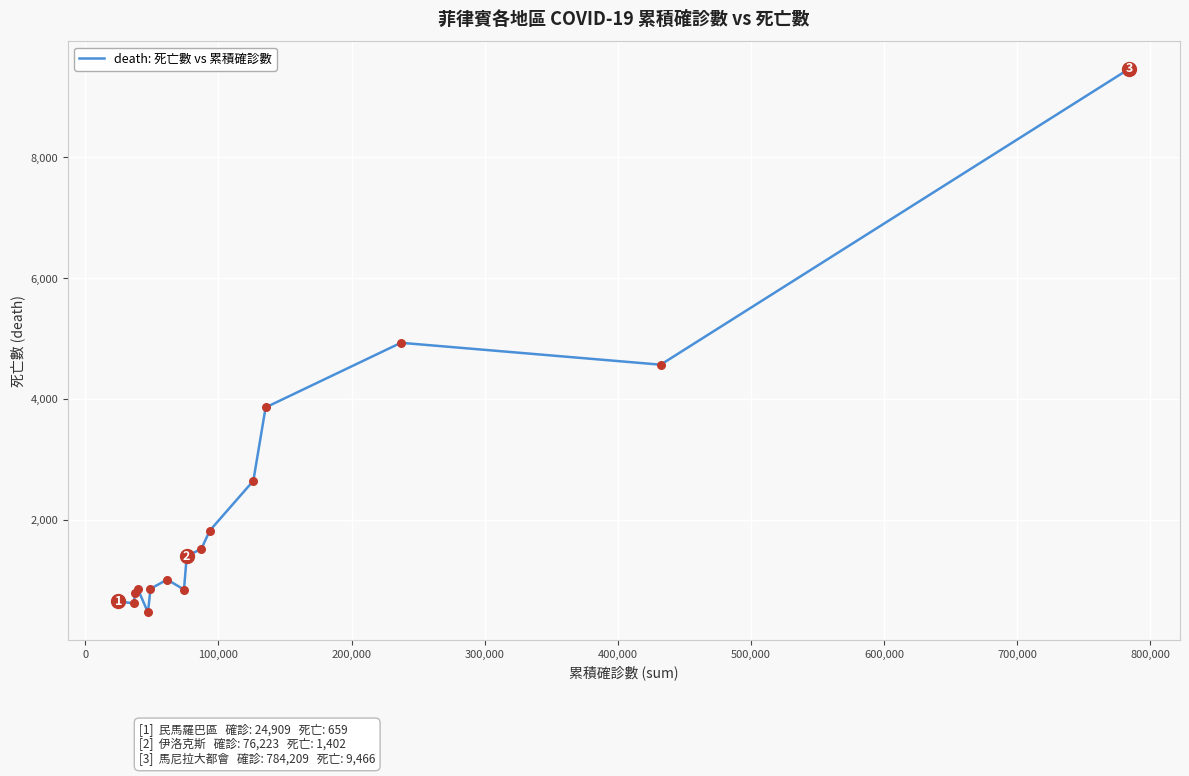

What is the difference between the maximum and minimum values?

8992